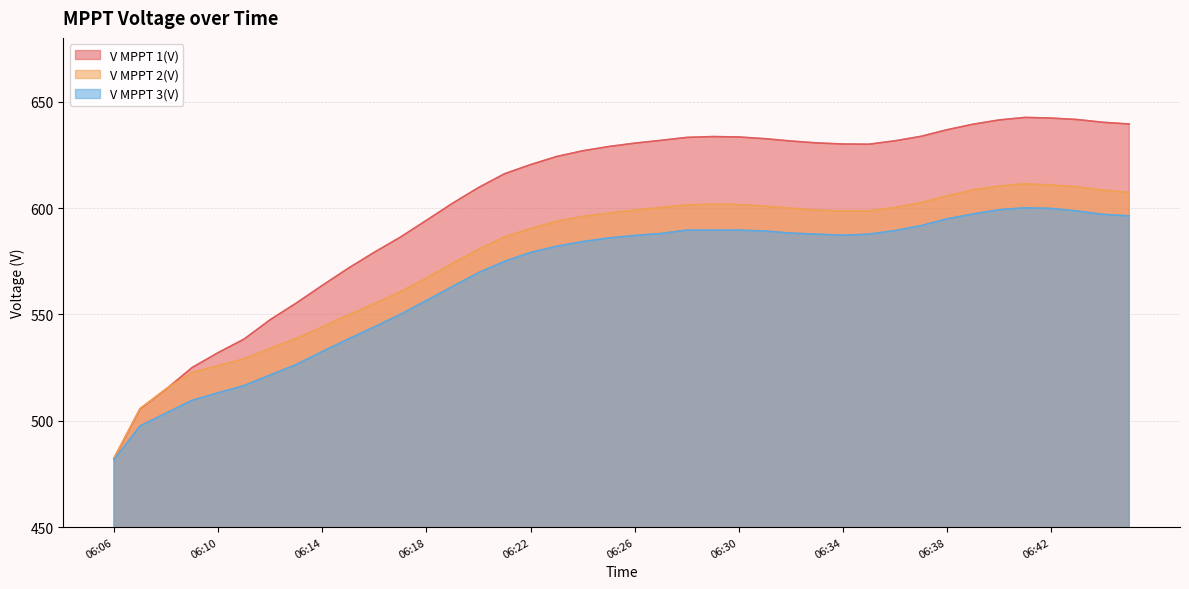

True or false: V MPPT 3(V) has a value of 373.8 at 06:31.

False